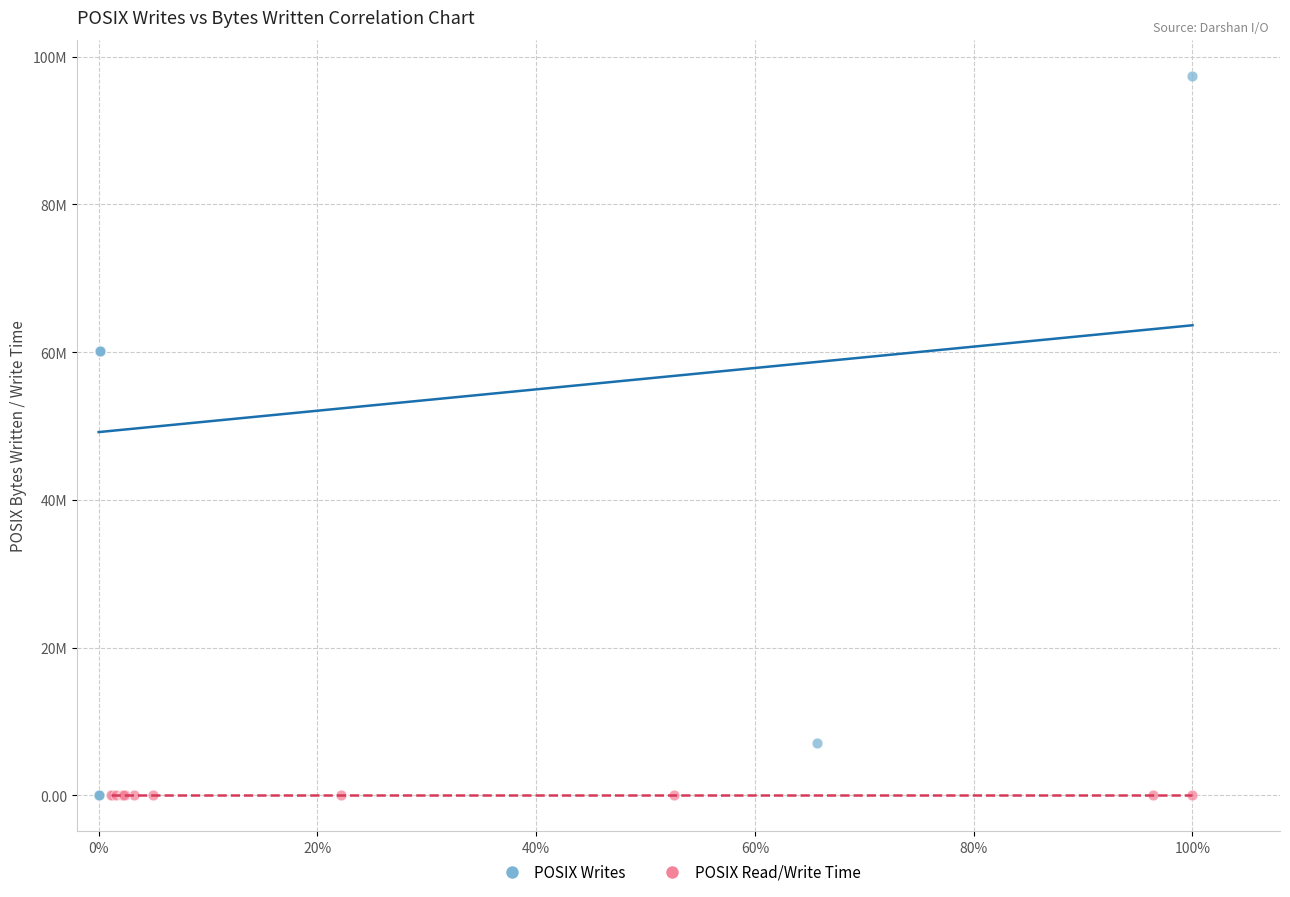

Which series has the widest spread of Y values?

POSIX Writes